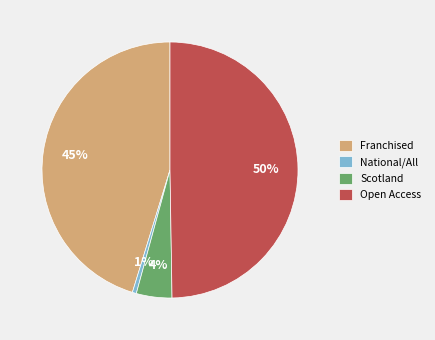

Which category has the biggest portion of the pie?

Open Access